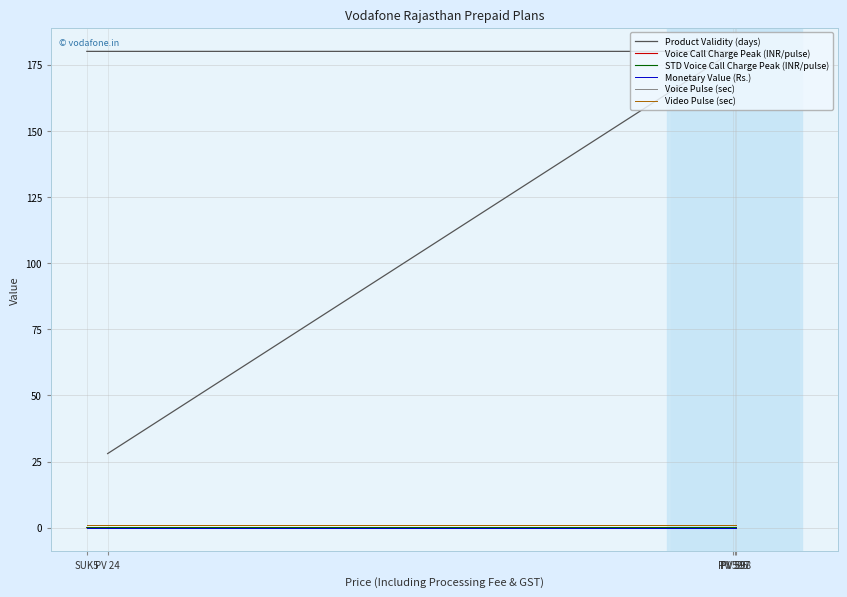

What position from the right is PV 597?

3